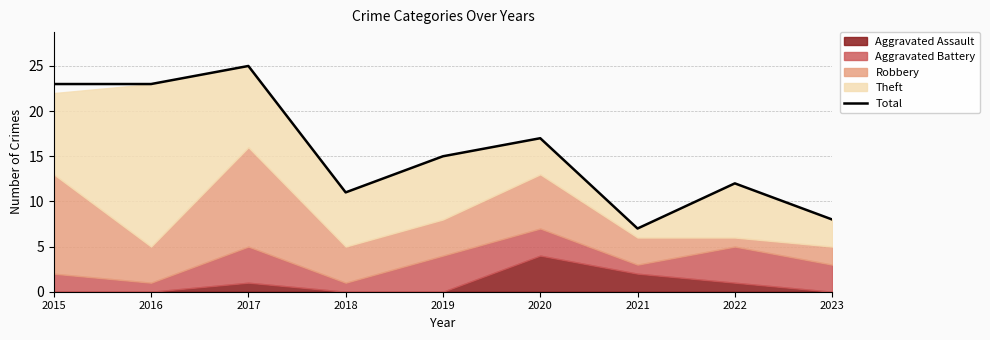

Reading left to right, transcribe all the data shown in this chart.

23	23	25	11	15	17	7	12	8